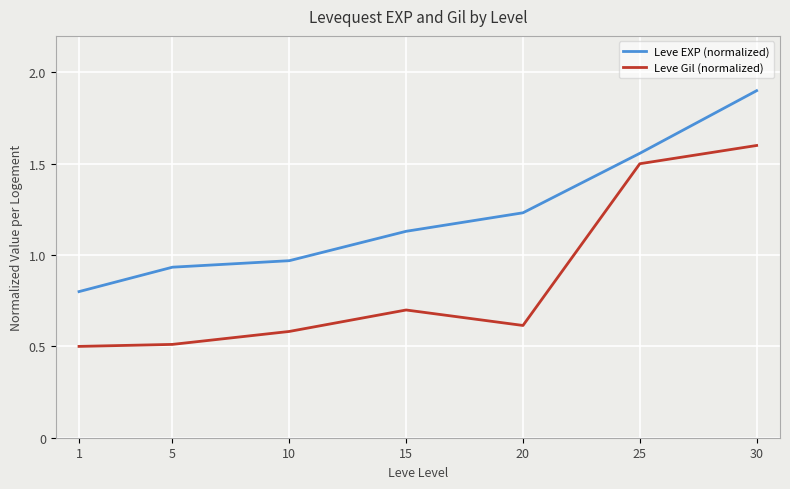

What is the spread (max minus min) of values at 5?

0.4